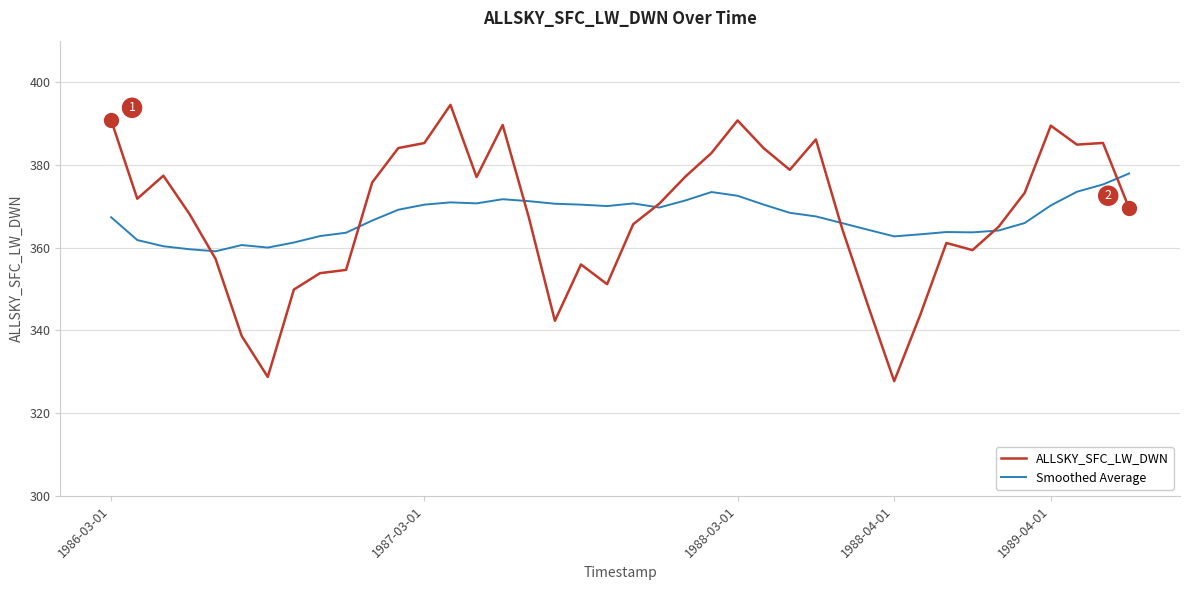

What is the maximum value shown in the chart?

394.5